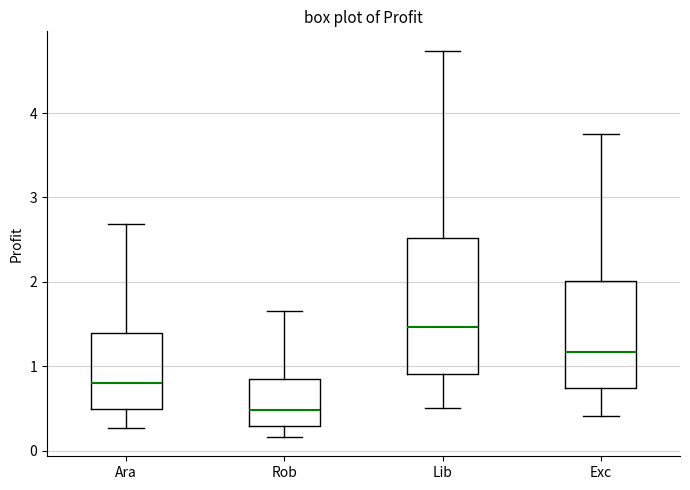

Reading left to right, read every box against the y-axis: the position of its median line, the range the box covers, and the ends of its whiskers. The values are not printed on the chart, so give them approximately, as read against the axis.

Ara: median 0.8, box 0.5 to 1.4, whiskers 0.3 to 2.7
Rob: median 0.5, box 0.3 to 0.8, whiskers 0.2 to 1.6
Lib: median 1.5, box 0.9 to 2.5, whiskers 0.5 to 4.7
Exc: median 1.2, box 0.7 to 2.0, whiskers 0.4 to 3.8